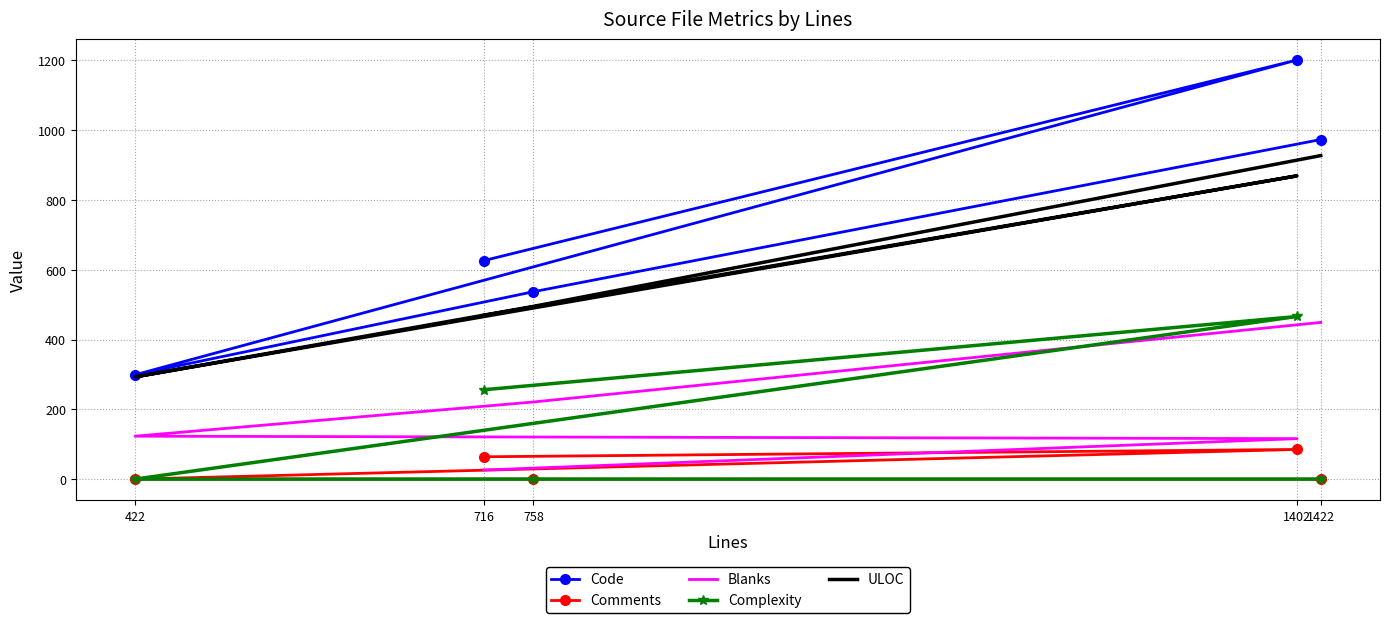

Is it true that Complexity equals -285 at 758?

False